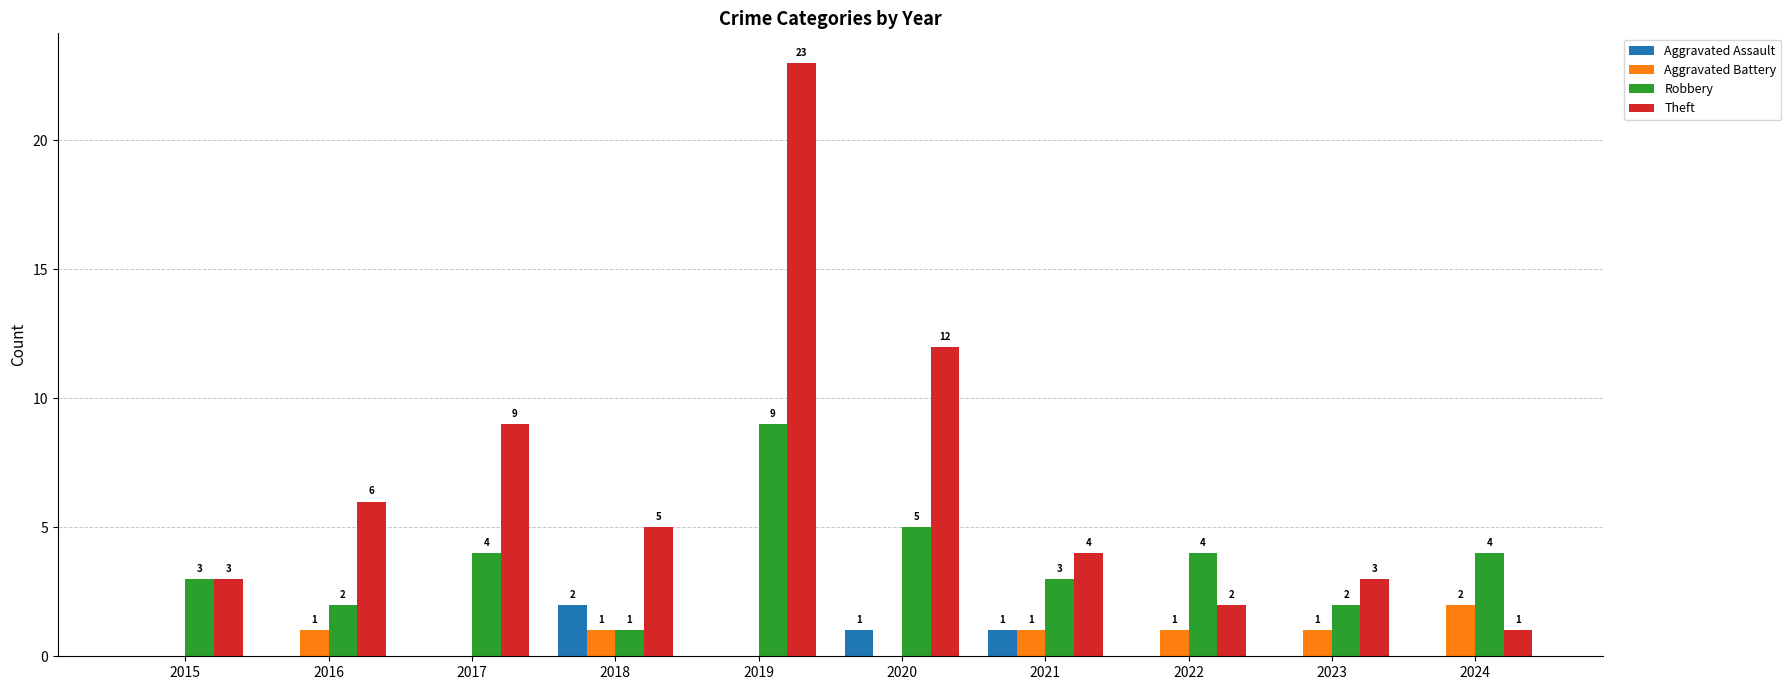

True or false: Robbery has a value of 2 at 2023.

True